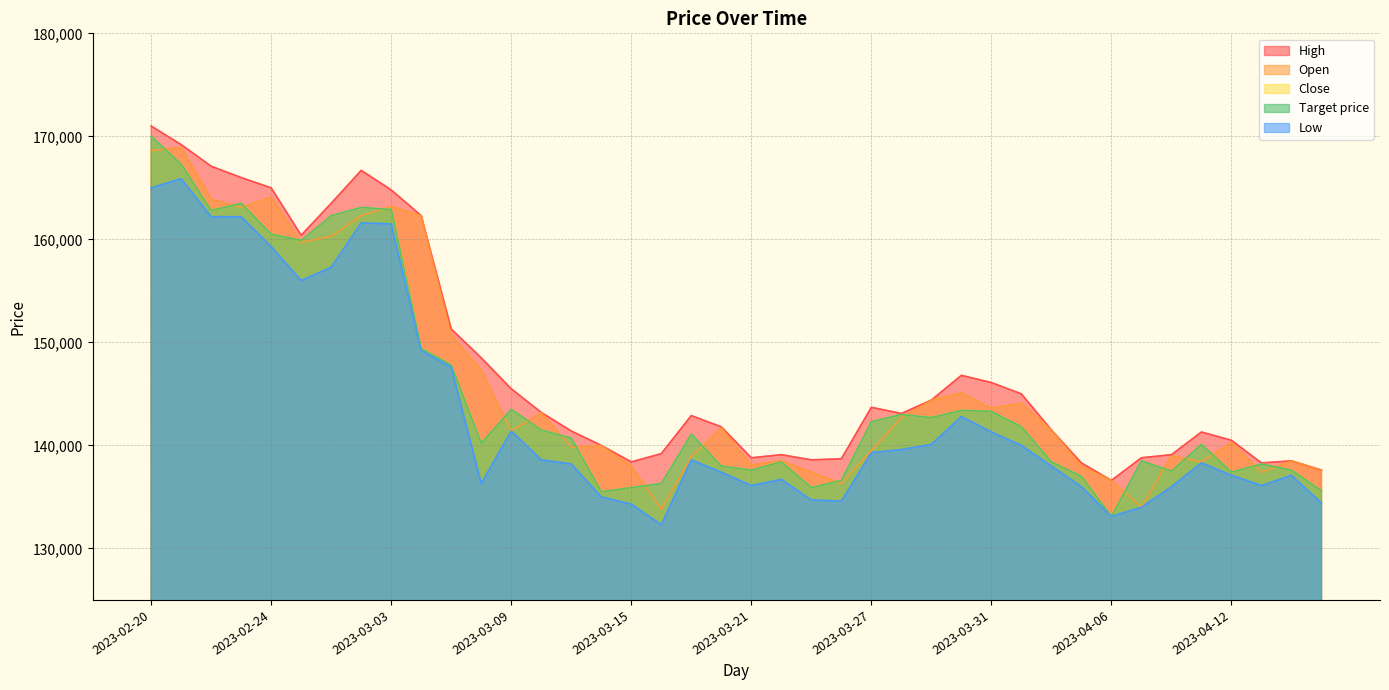

Reading left to right, list all the values displayed in this chart.

Open: 168600	168900	163900	163100	164100	159700	160300	162300	163200	162300	150700	147300	141400	143200	139800	140000	138000	133800	138900	141700	138100	138500	137400	136300	139500	142700	144400	145100	143600	144100	141500	138000	136600	134000	139000	138400	140300	137400	138500	137600
Close: 170000	167300	162800	163500	160500	159900	162300	163100	162900	149400	147800	140200	143500	141500	140700	135500	135900	136300	141100	138000	137600	138400	135900	136600	142300	143000	142700	143400	143300	141800	138400	137000	133100	138500	137500	140100	137400	138200	137600	135600
High: 171000	169200	167100	166000	165000	160400	163500	166700	164800	162300	151300	148500	145500	143200	141400	140000	138400	139200	142900	141800	138800	139100	138600	138700	143700	143100	144400	146800	146100	145000	141500	138300	136600	138800	139100	141300	140500	138300	138500	137600
Low: 165000	165900	162200	162200	159300	156000	157300	161600	161500	149200	147600	136300	141400	138600	138200	135000	134300	132300	138600	137400	136100	136700	134700	134600	139300	139600	140100	142800	141300	140000	138000	136000	133100	134000	136000	138300	137100	136100	137100	134400
Target price: 170000	167300	162800	163500	160500	159900	162300	163100	162900	149400	147800	140200	143500	141500	140700	135500	135900	136300	141100	138000	137600	138400	135900	136600	142300	143000	142700	143400	143300	141800	138400	137000	133100	138500	137500	140100	137400	138200	137600	135600